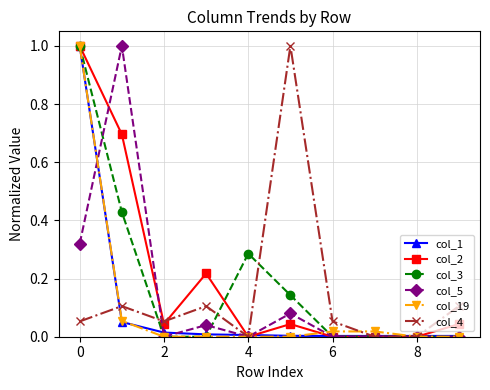

How many lines are shown in the chart?

6